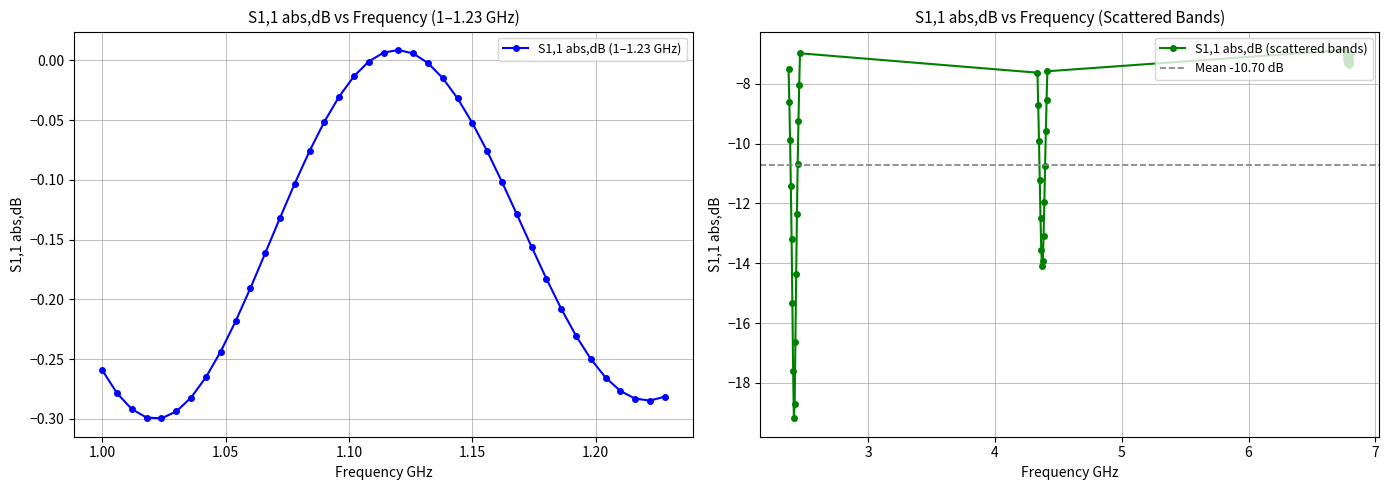

What is the value of the S1,1 abs,dB (scattered bands) point at the 1st from the left?

-7.5